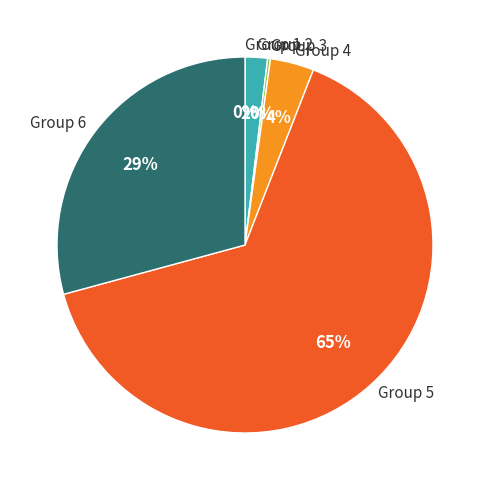

Do Group 5 and Group 4 together represent more than half of the pie?

Yes